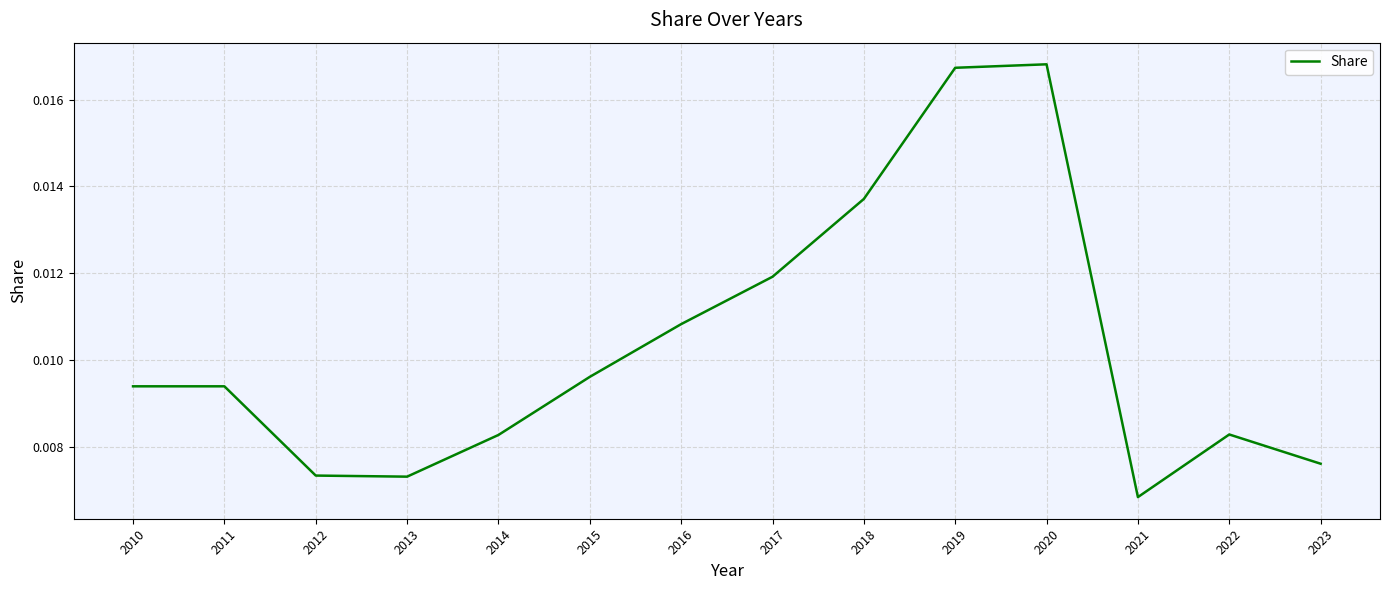

At which label is the value closest to 0?

2021